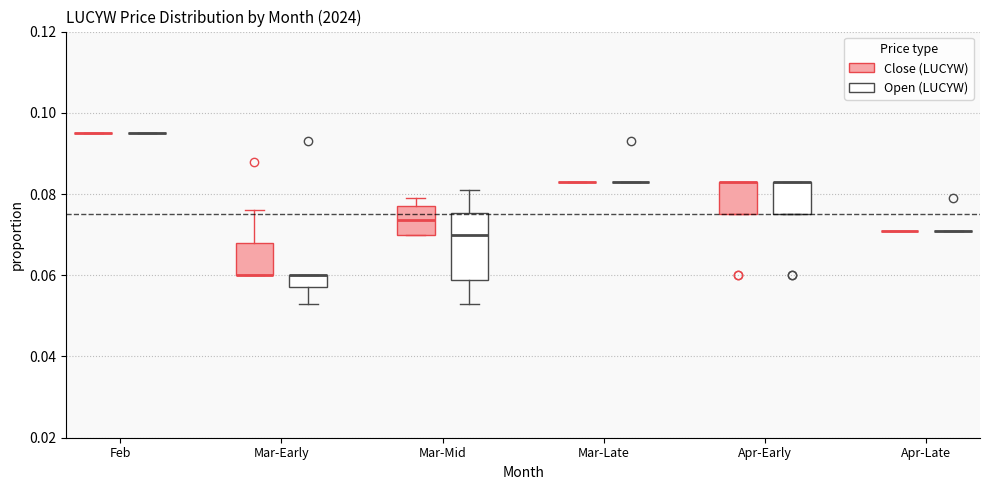

Where does the upper whisker of the box for Mar-Early (Close (LUCYW)) end on the y-axis? The values are not printed on the chart, so give them approximately, as read against the axis.

0.076